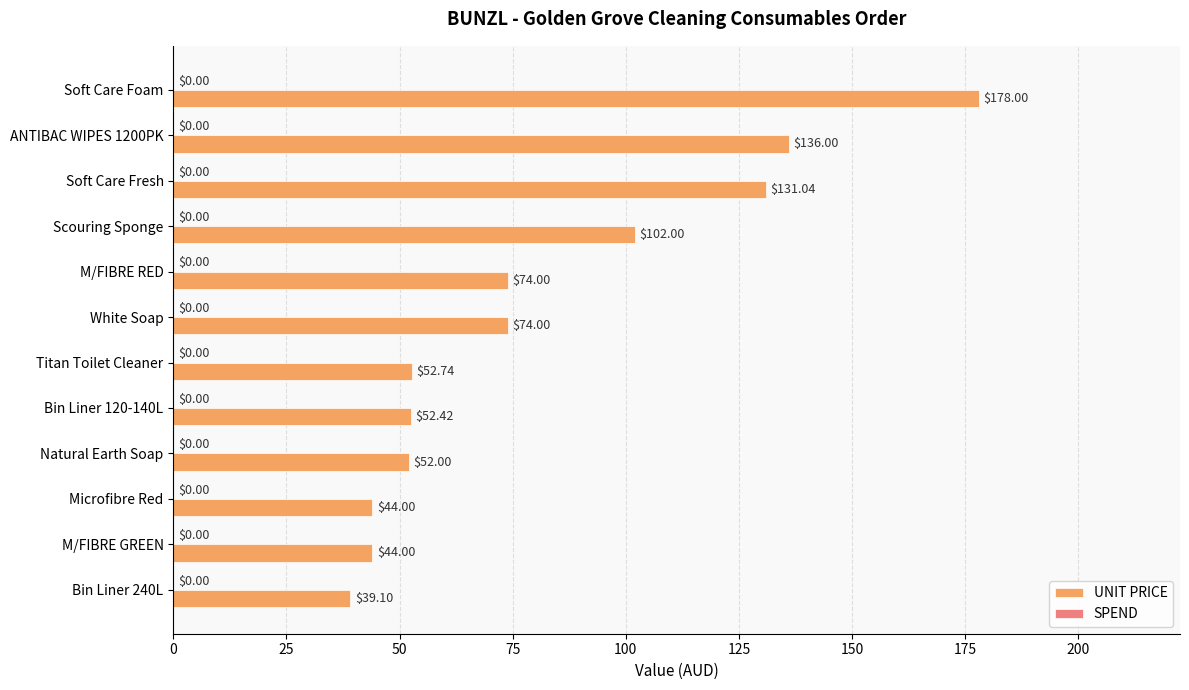

How many data points does each series have?

12